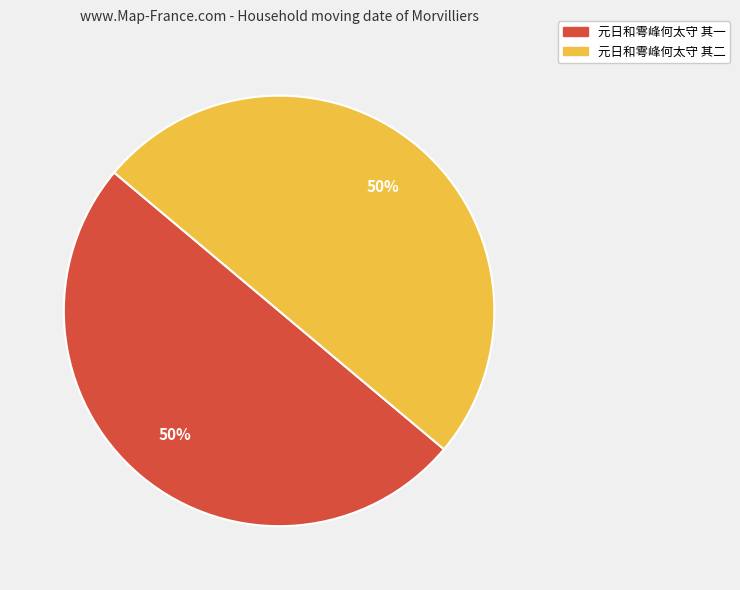

What is the ratio of the value at 元日和雩峰何太守 其二 to the value at 元日和雩峰何太守 其一?

1.0